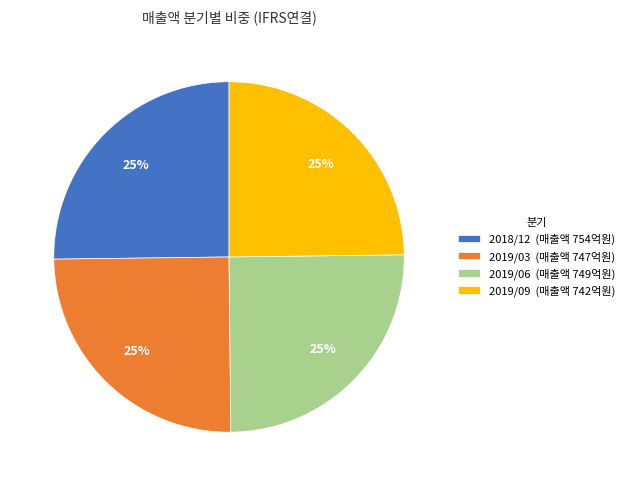

The 2019/06 (매출액 749억원) slice represents 15% of the pie. True or false?

False